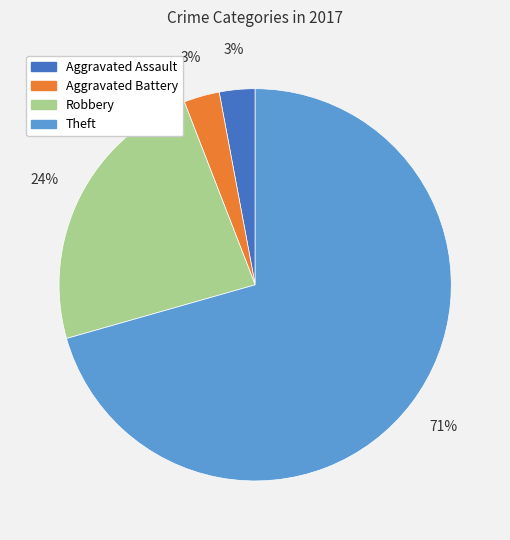

Which slice is the largest?

Theft